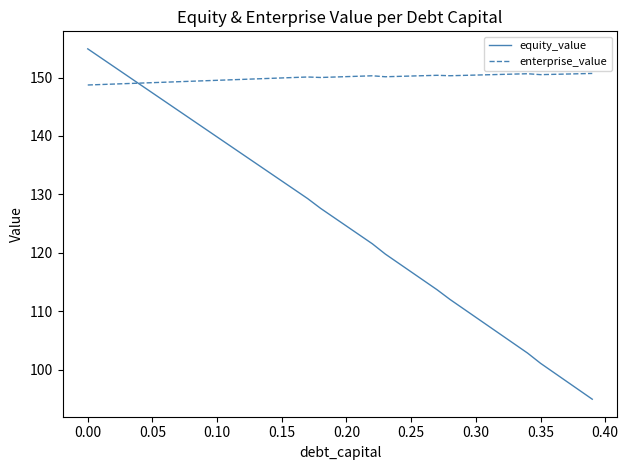

What is the maximum value shown in the chart?

154.9